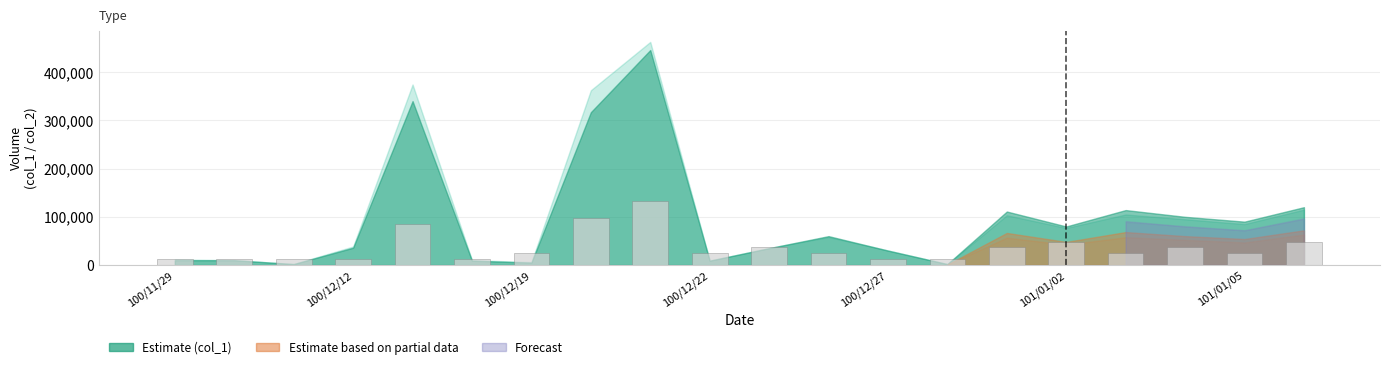

What is the difference between the maximum and minimum values?

121636.4